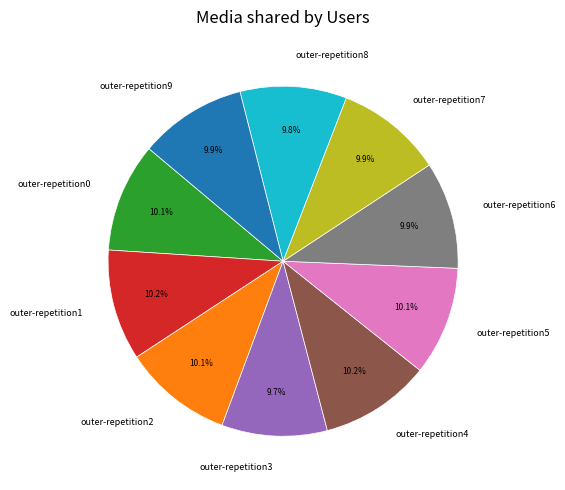

To the nearest percent, what is the difference between the largest and smallest slice percentages?

1%